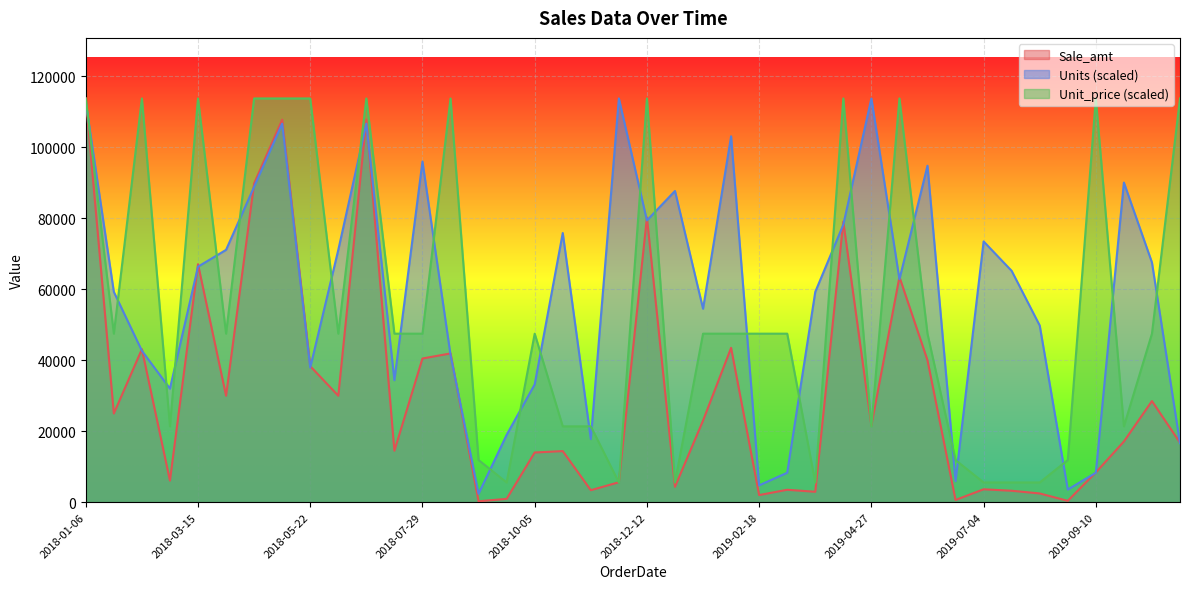

True or false: Unit_price has a value of 164619.9 at 2018-08-15.

False